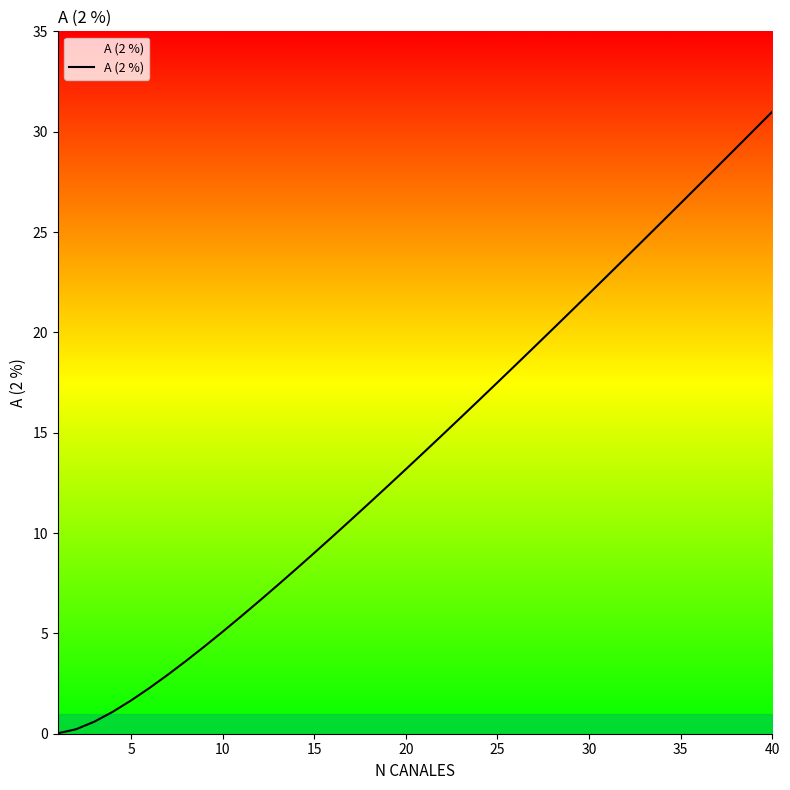

Is this an area chart (filled region under the line)?

No